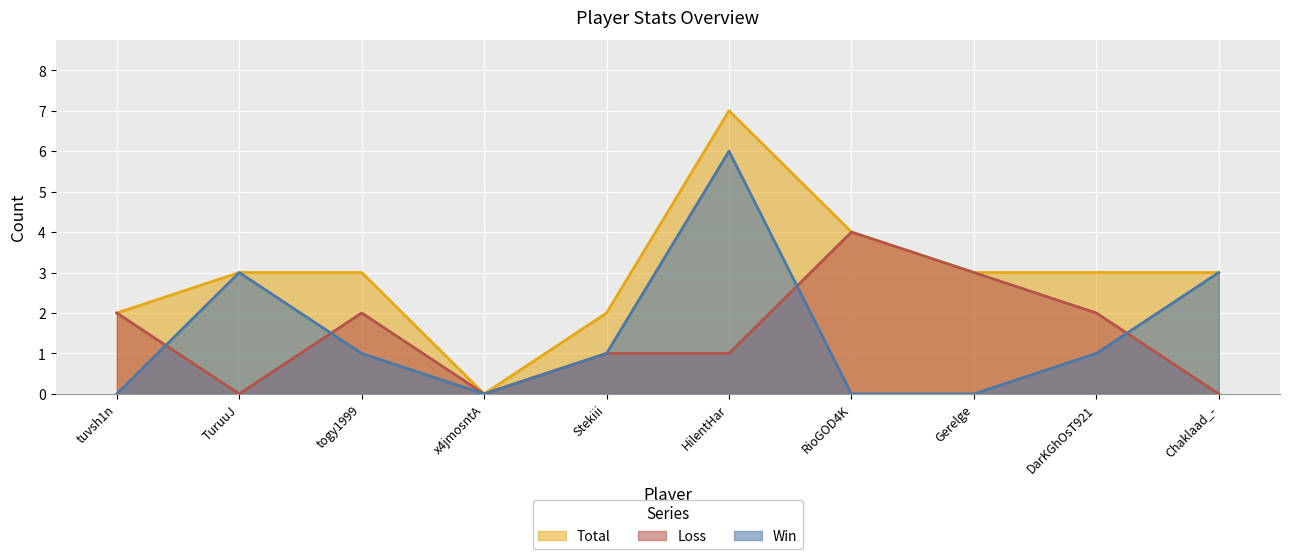

Is it true that Win equals 0 at x4jmosntA?

True